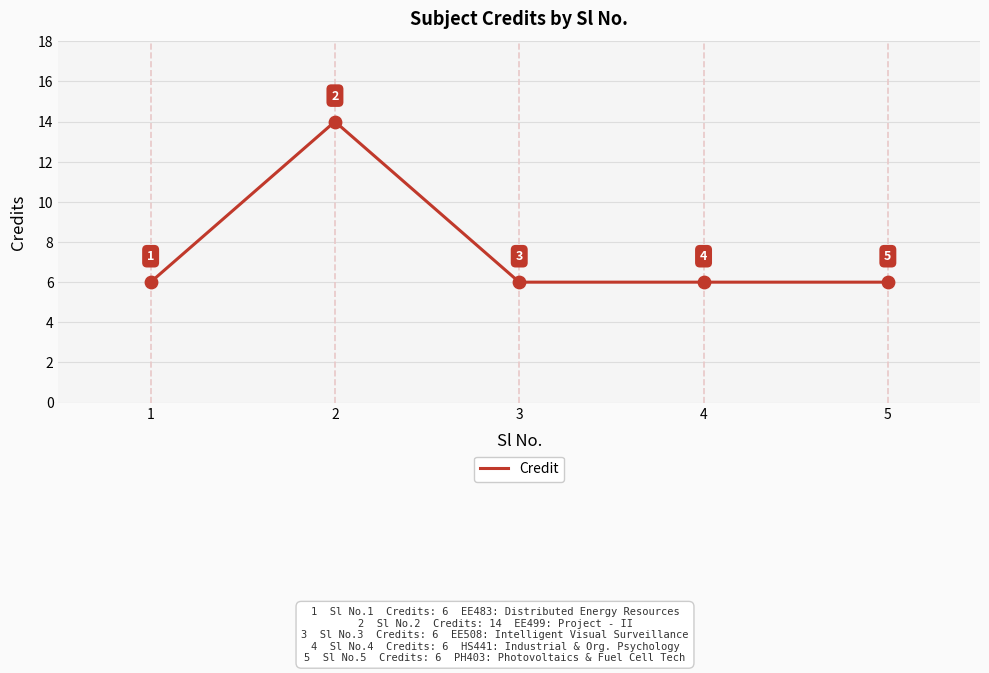

Approximately how many times larger is the value at 4 compared to 3?

1.0